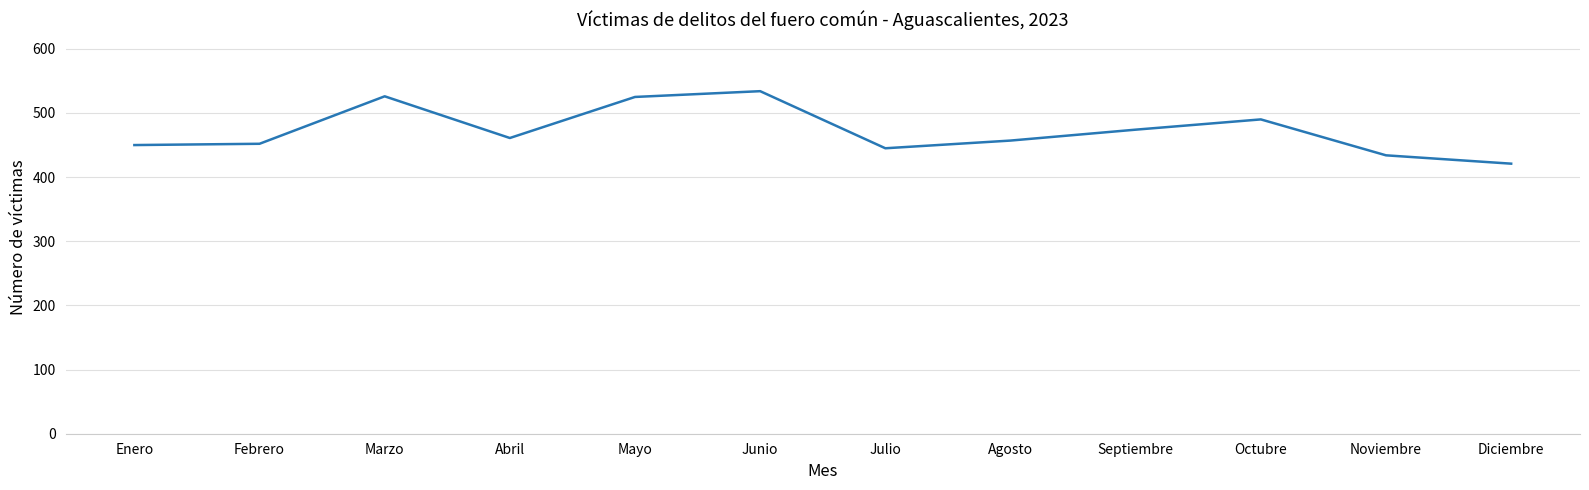

How many lines are shown in the chart?

1